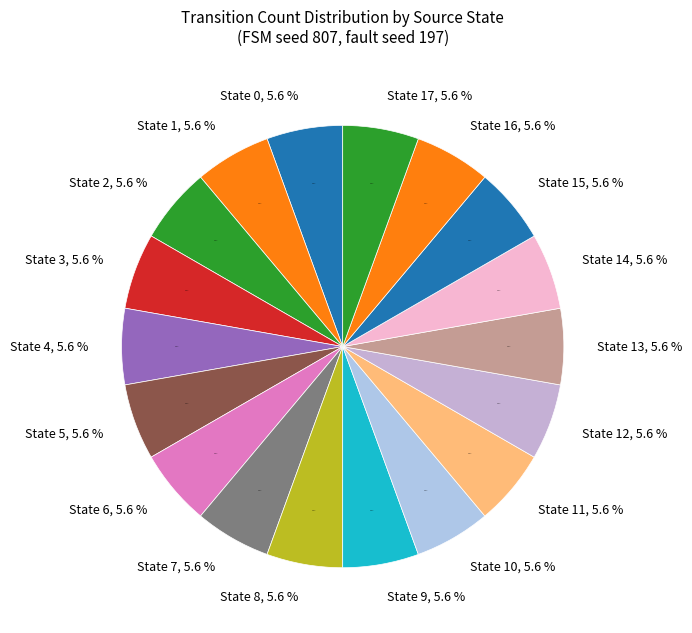

What is the smallest slice in the pie chart?

State 11